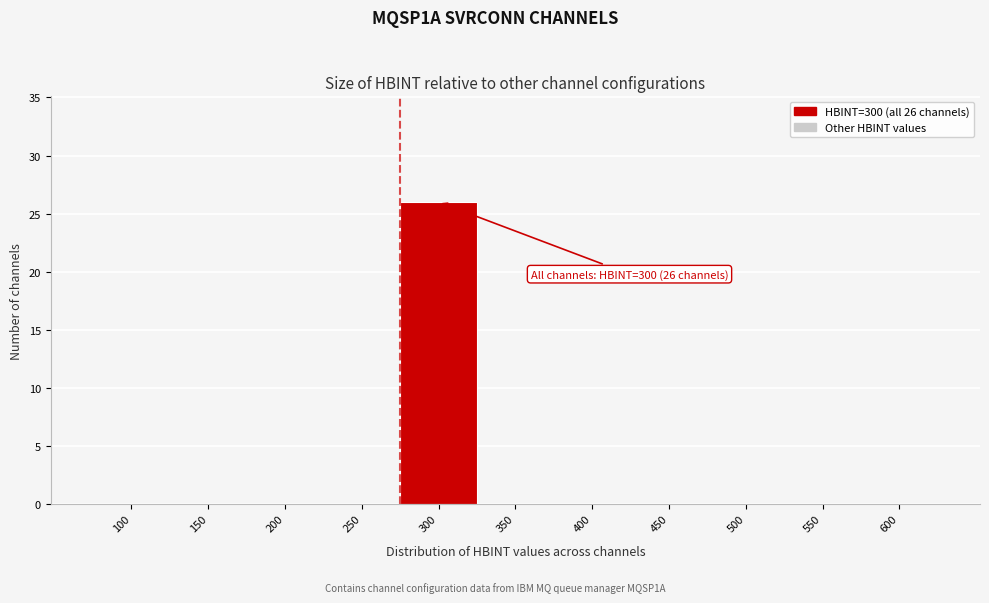

Reading left to right, list all the values displayed in this chart.

100=0	150=0	200=0	250=0	300=26	350=0	400=0	450=0	500=0	550=0	600=0